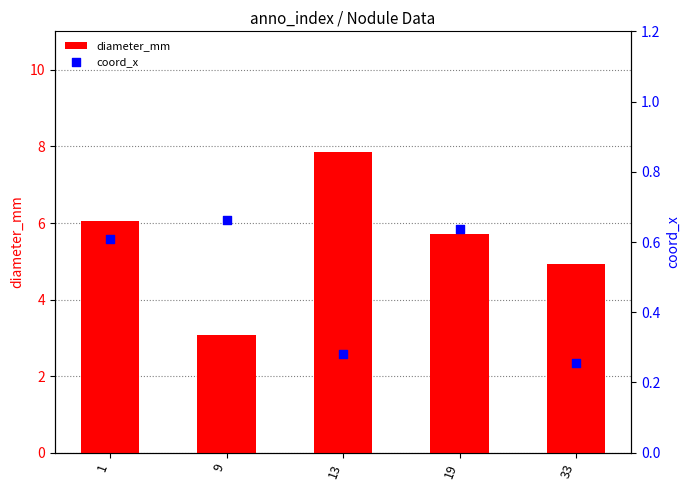

Which series contains the lowest Y value?

coord_x